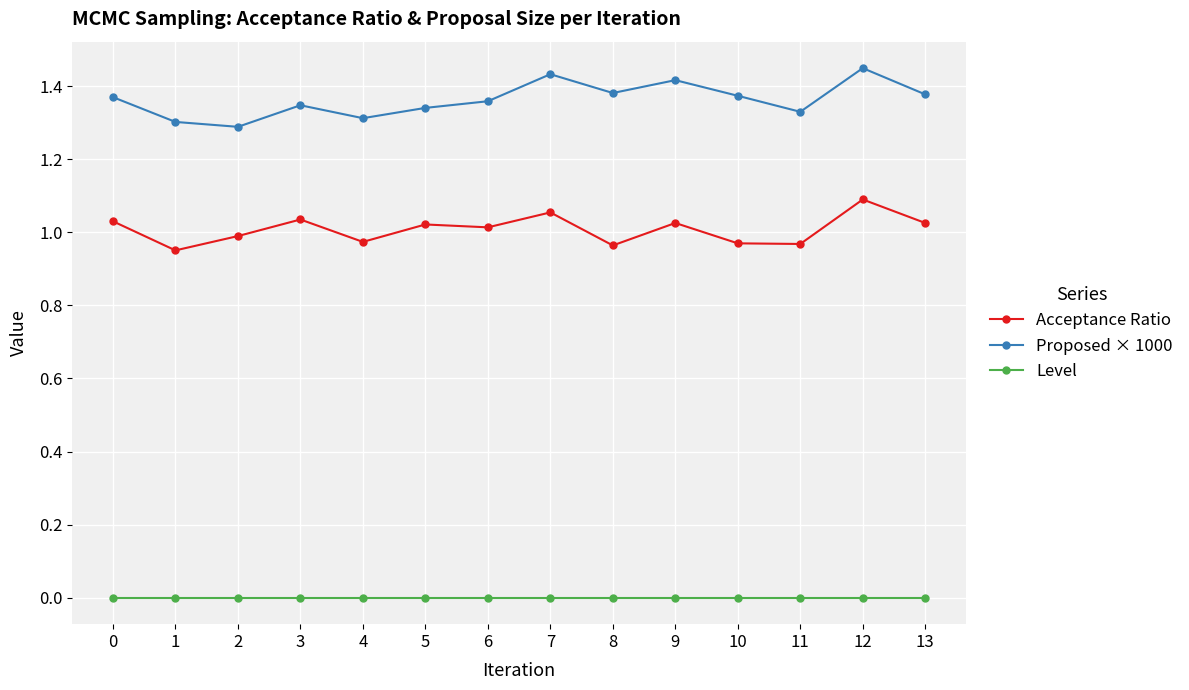

How many values in the Acceptance Ratio series exceed 1?

8